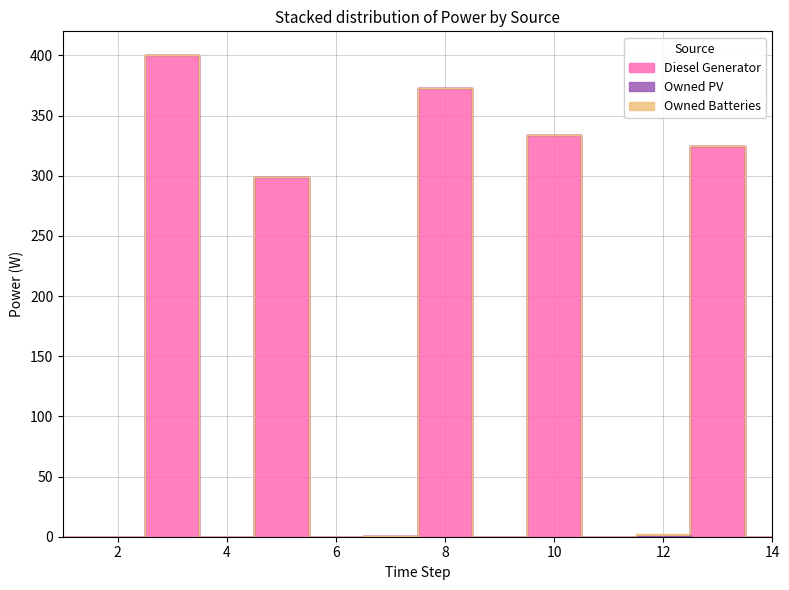

List the labels in order of Owned PV value, smallest first.

1, 2, 3, 4, 5, 6, 7, 8, 9, 10, 11, 12, 13, 14